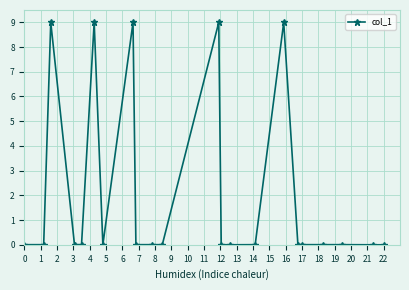

True or false: there are more than 2 points higher than both neighbors.

True